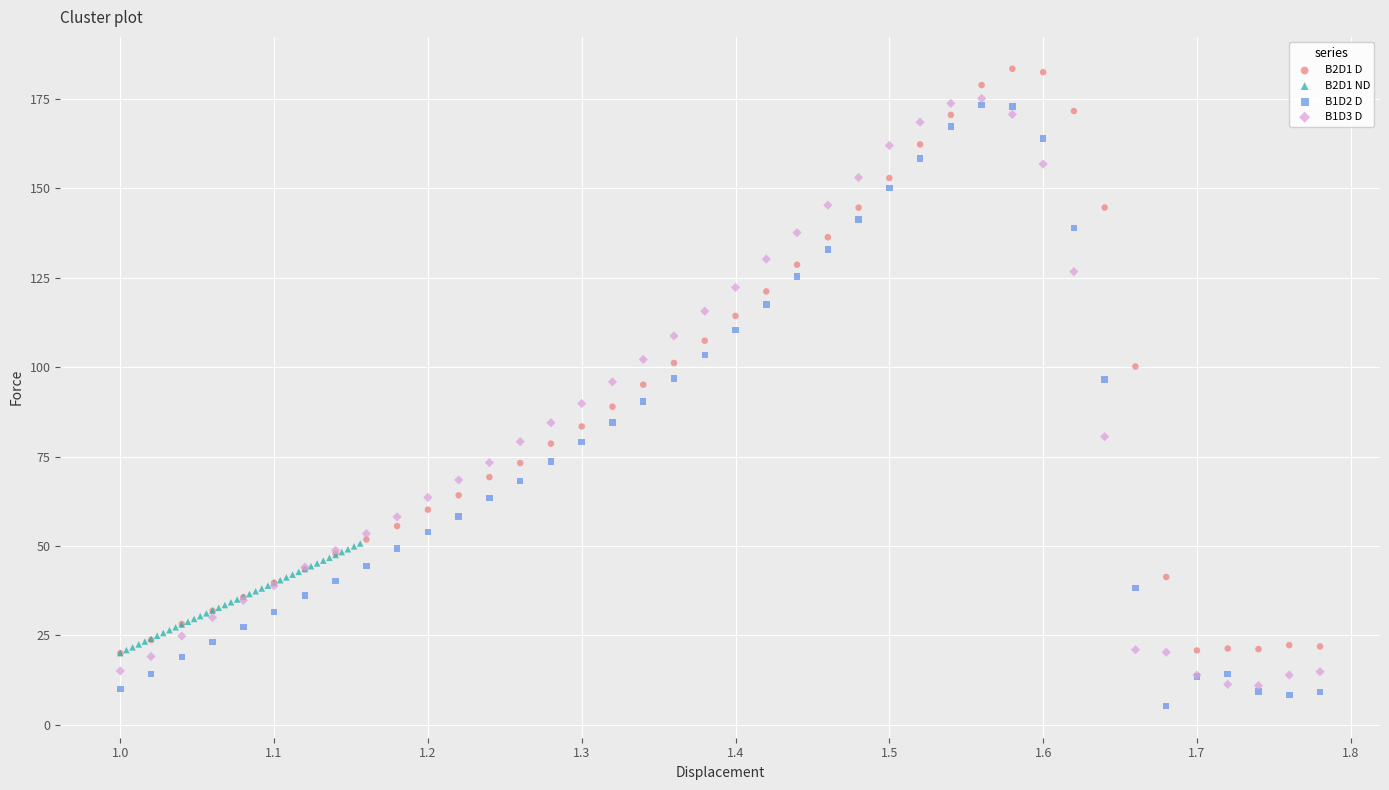

Which series reaches the maximum Y coordinate?

B2D1 D